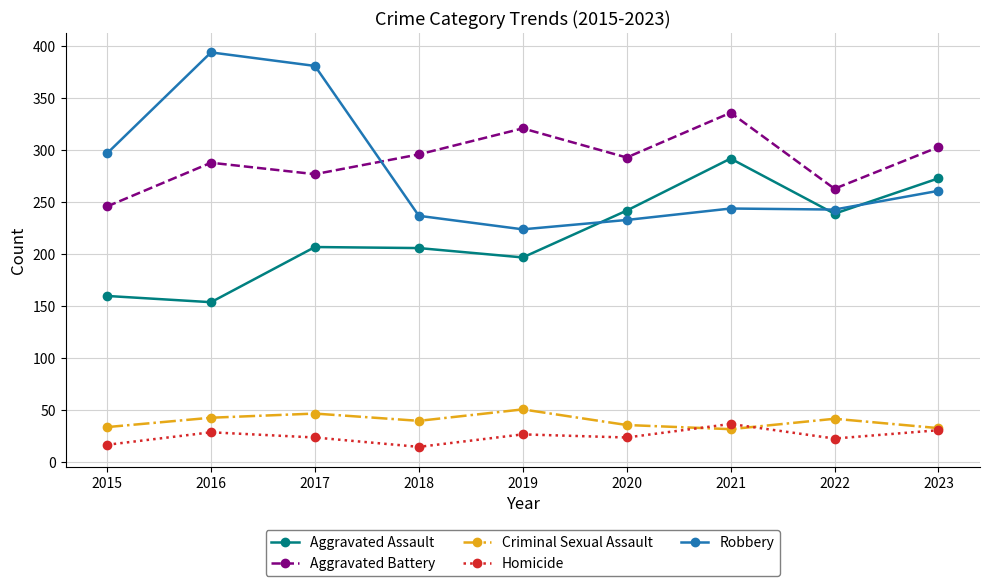

Where is the first local minimum for Aggravated Battery?

2017